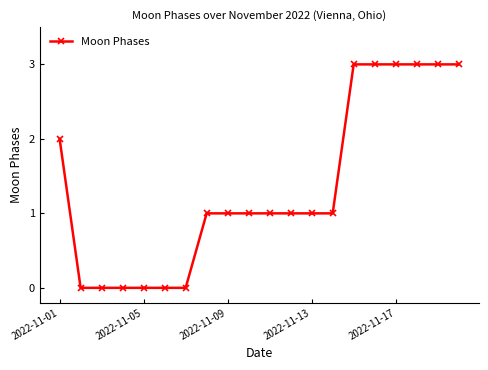

Reading left to right, what are all the values shown in this chart?

2	0	0	0	0	0	0	1	1	1	1	1	1	1	3	3	3	3	3	3